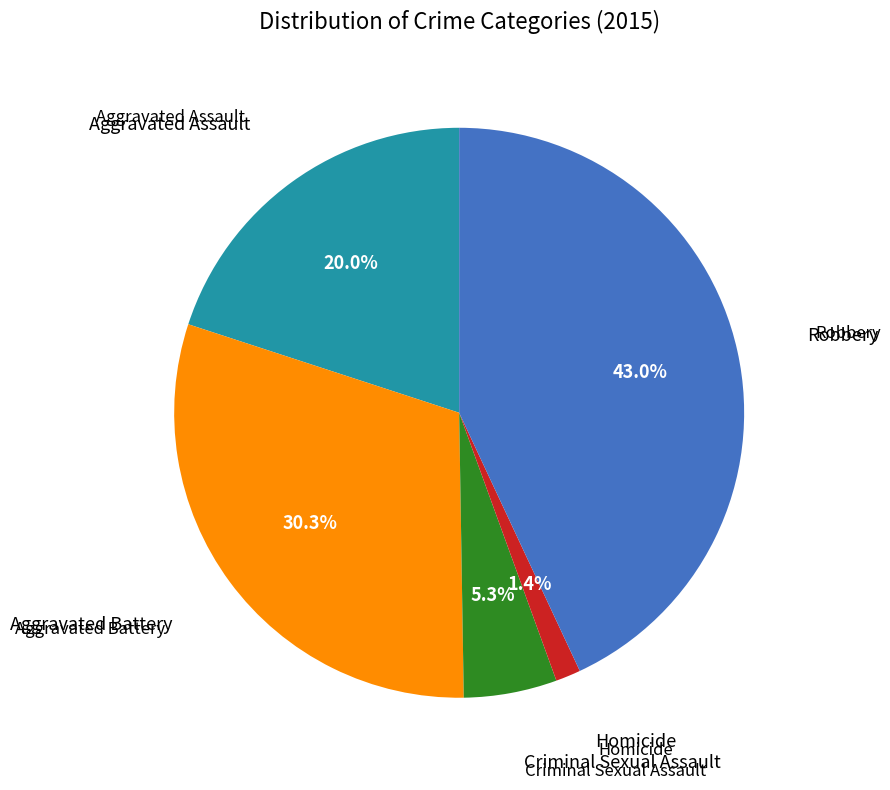

Is there a majority slice in this chart?

No